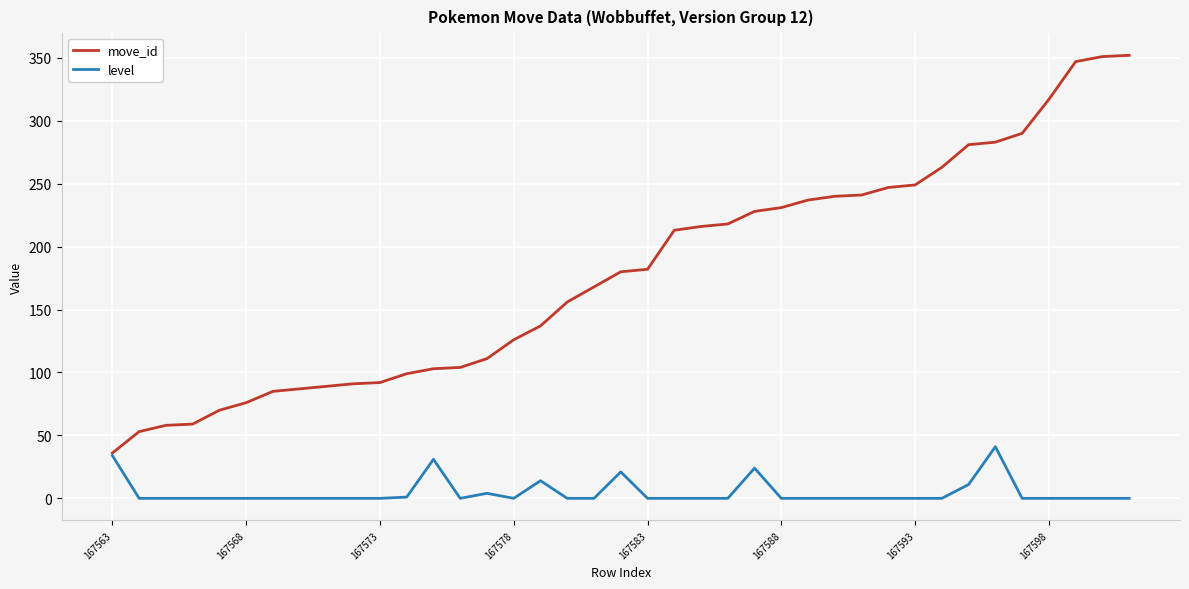

Which series has the largest total across all categories?

move_id